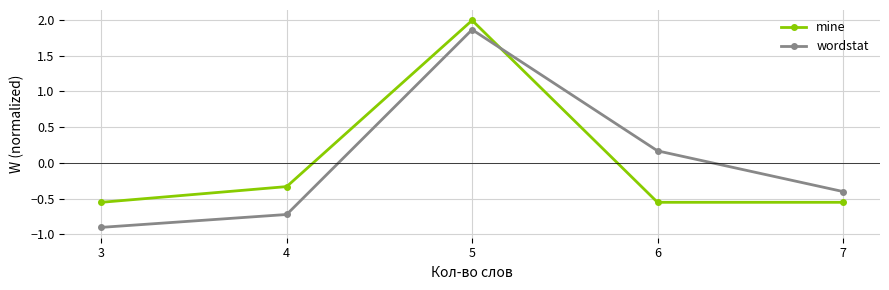

Rank the series by their maximum value, from lowest to highest.

wordstat, mine